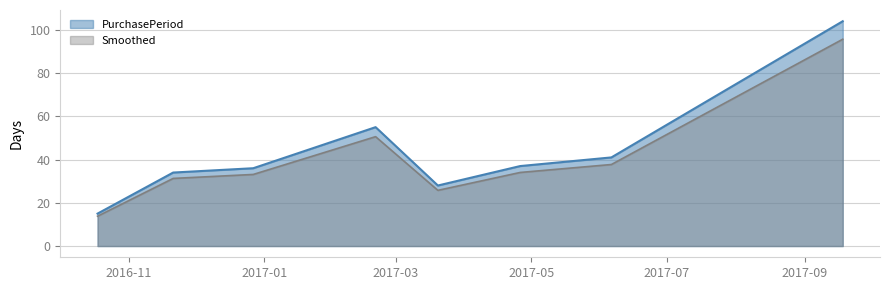

What is the sum of all values?

350